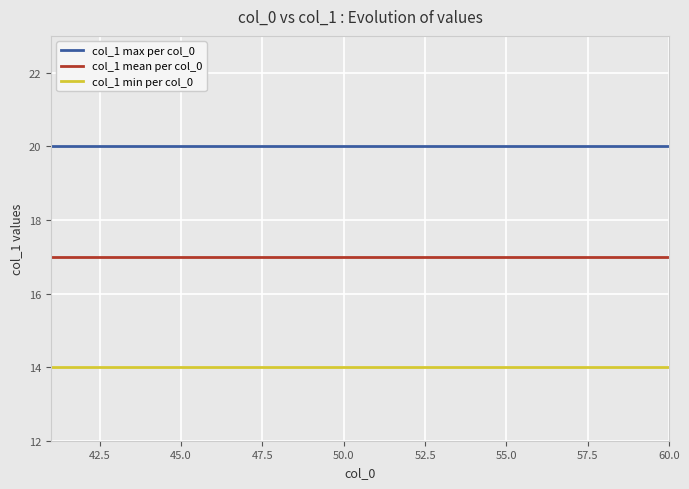

What is the highest value of the col_1 mean per col_0 series?

17